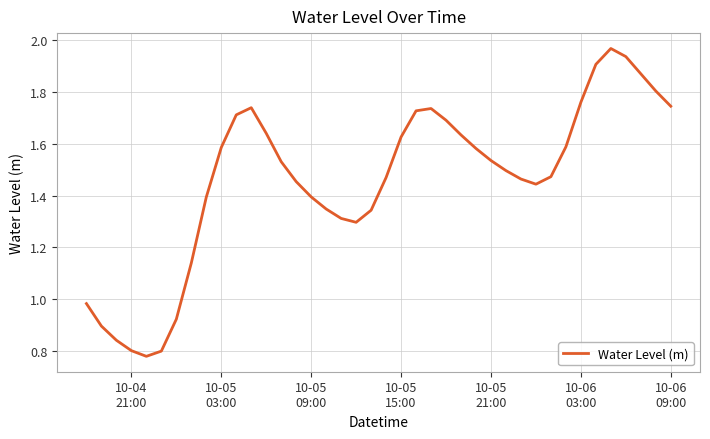

What is the difference between the maximum and minimum values?

1.2